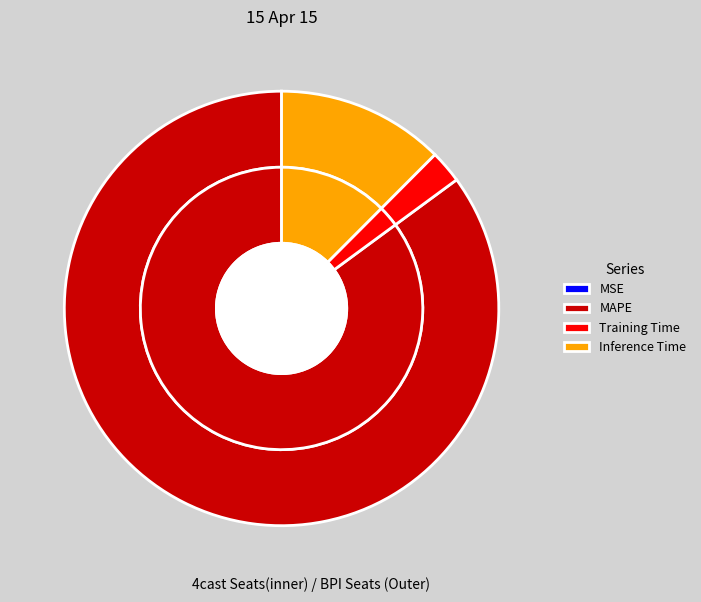

The Training Time slice represents 1% of the pie. True or false?

False